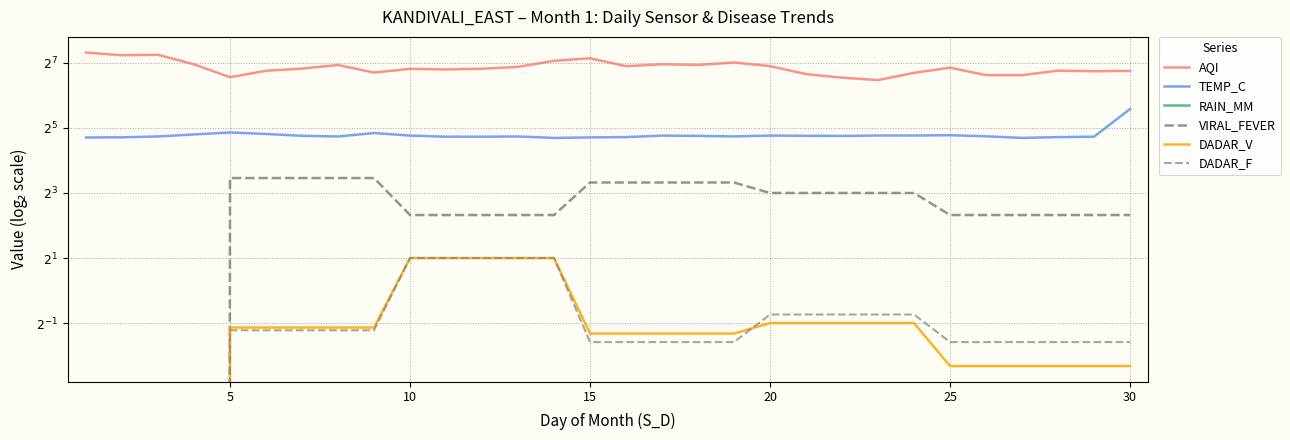

At 30, list the series in order from largest to smallest.

AQI, TEMP_C, VIRAL_FEVER, DADAR_F, DADAR_V, RAIN_MM